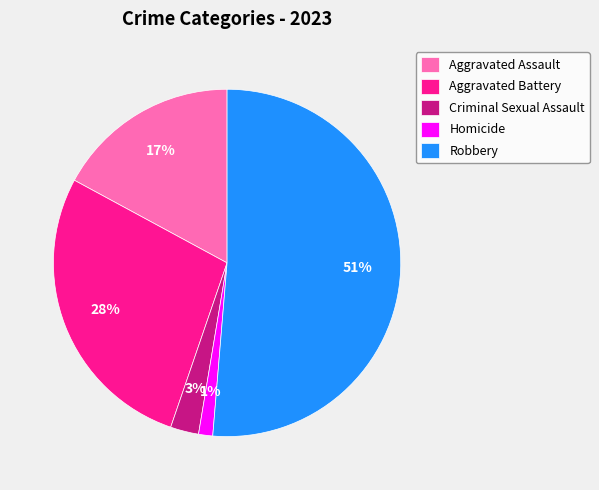

Is there a majority slice in this chart?

Yes